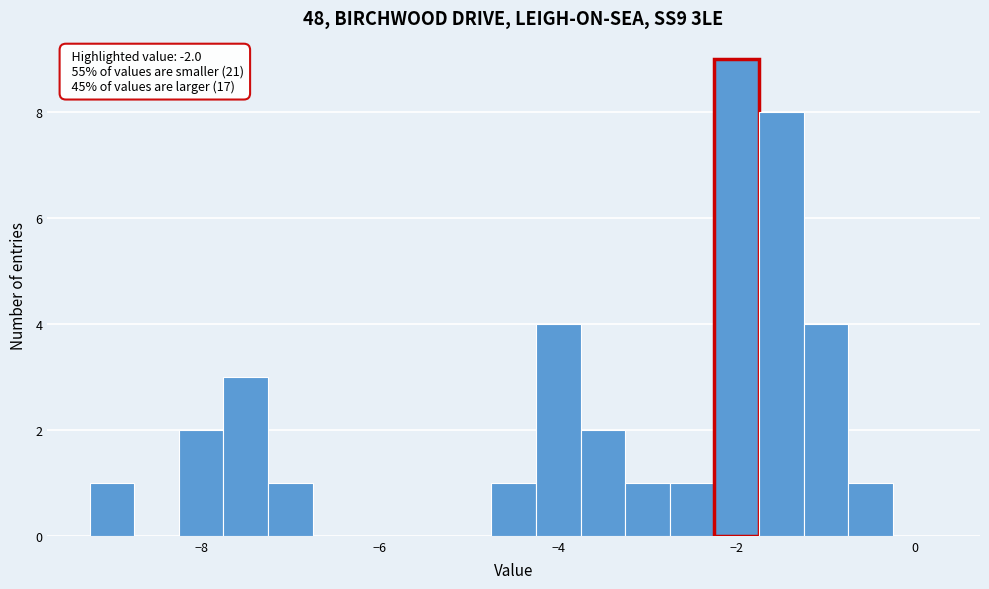

Around what value on the x-axis is the tallest bar? Give the approximate position of its centre, as read against the axis.

-2.0